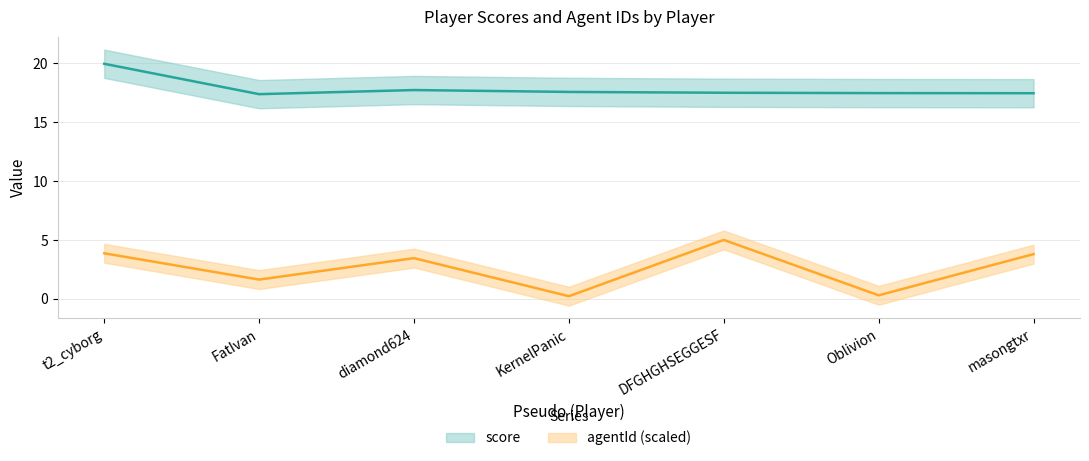

In score, how many points are lower than both neighbors (excluding endpoints)?

1